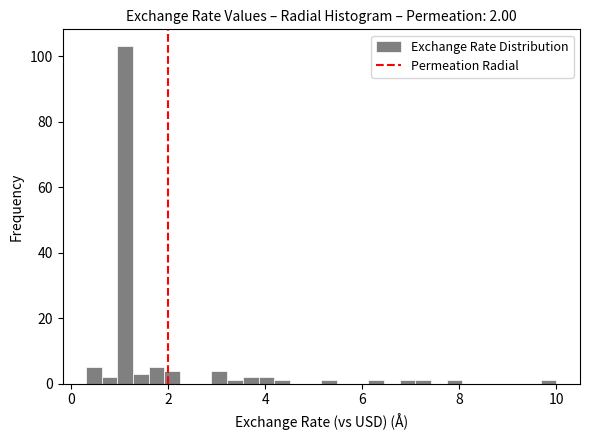

Around what value on the x-axis is the tallest bar? Give the approximate position of its centre, as read against the axis.

1.2